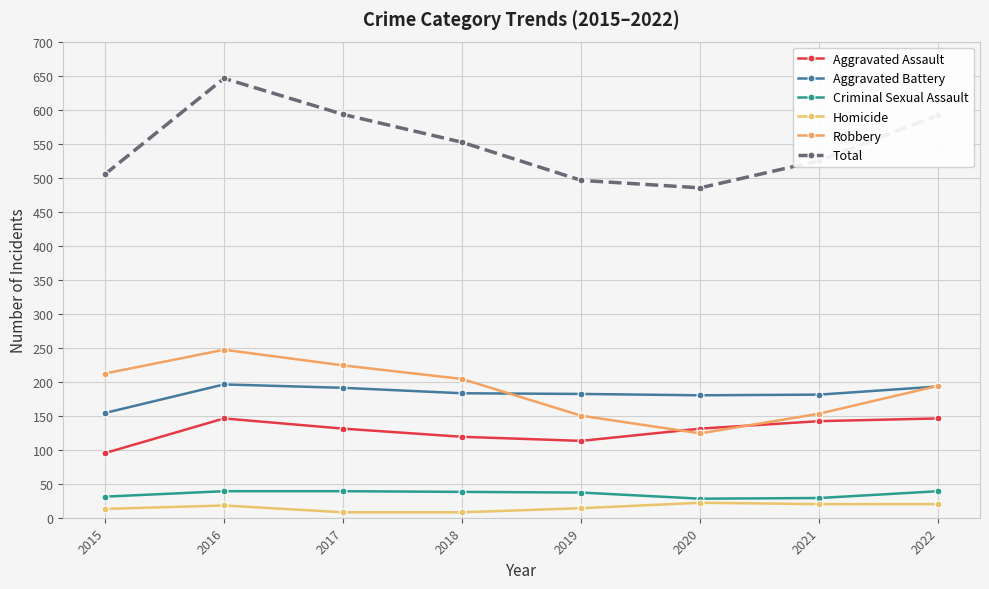

How many series are shown in this chart?

6